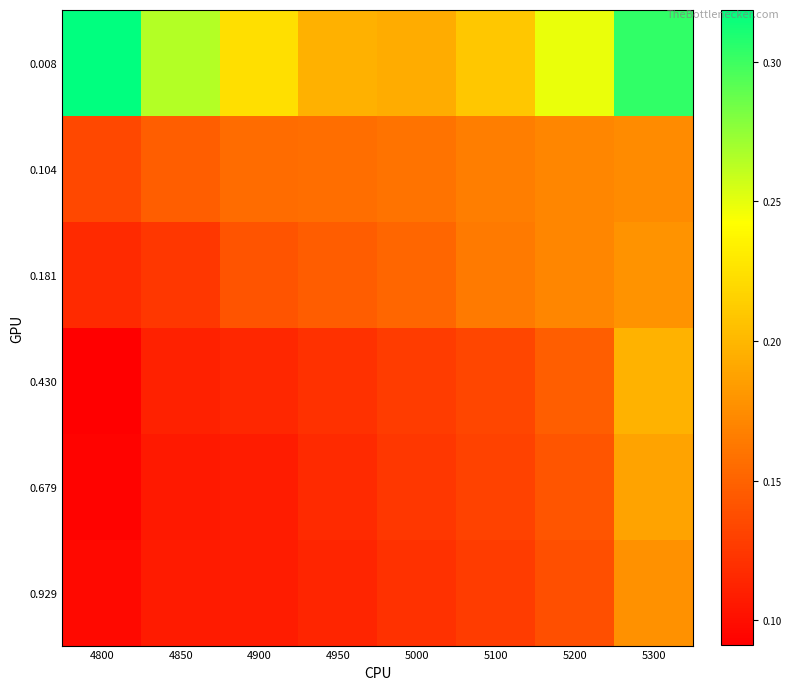

Which series has the largest total across all categories?

0.008